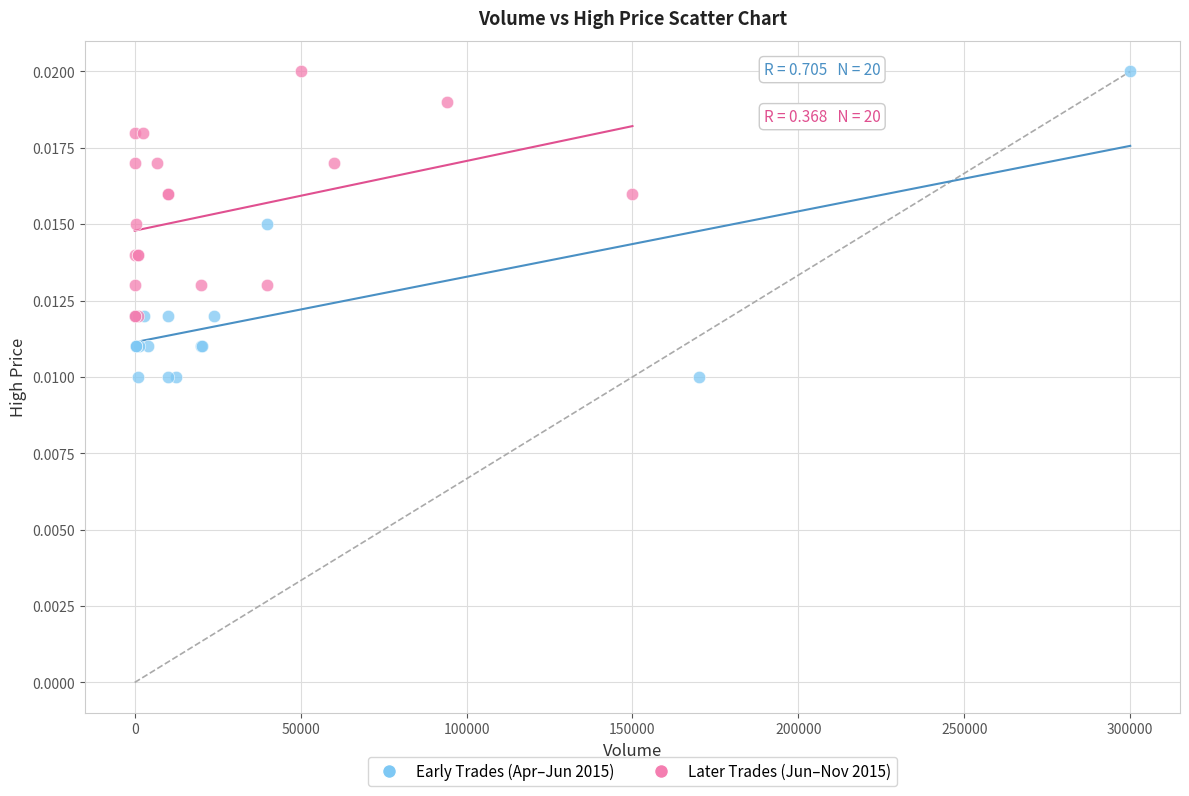

Which series has the largest Y range (max minus min)?

Early Trades (Apr–Jun 2015)